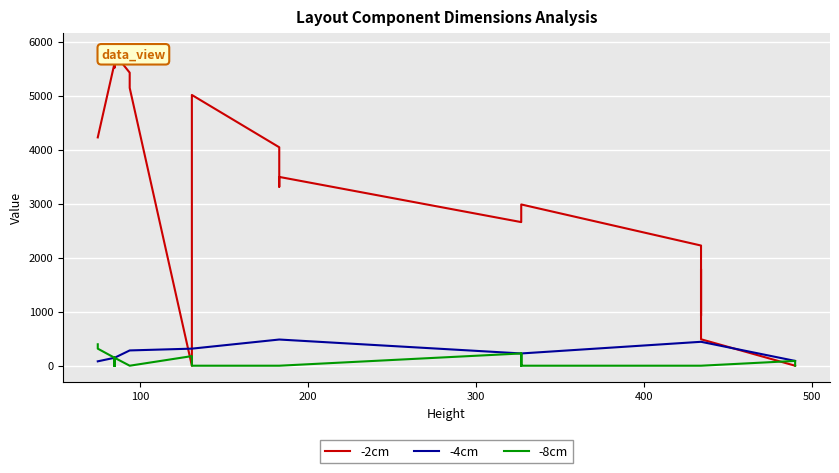

True or false: -8cm has more than 2 points higher than both neighbors.

True